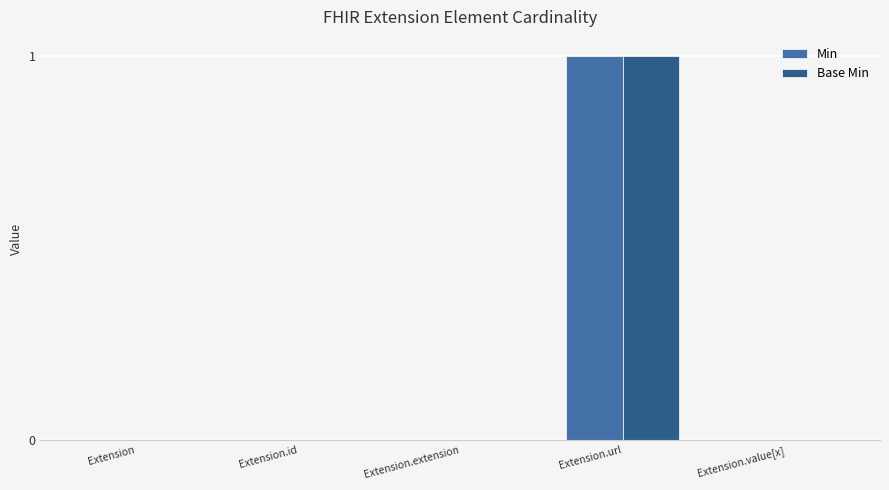

The Base Min series shows 0 at Extension.value[x]. True or false?

True